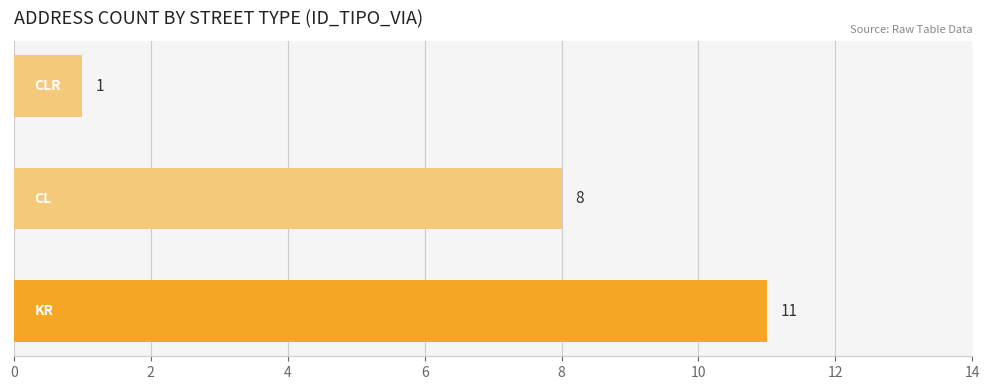

What is the sum of all values?

20